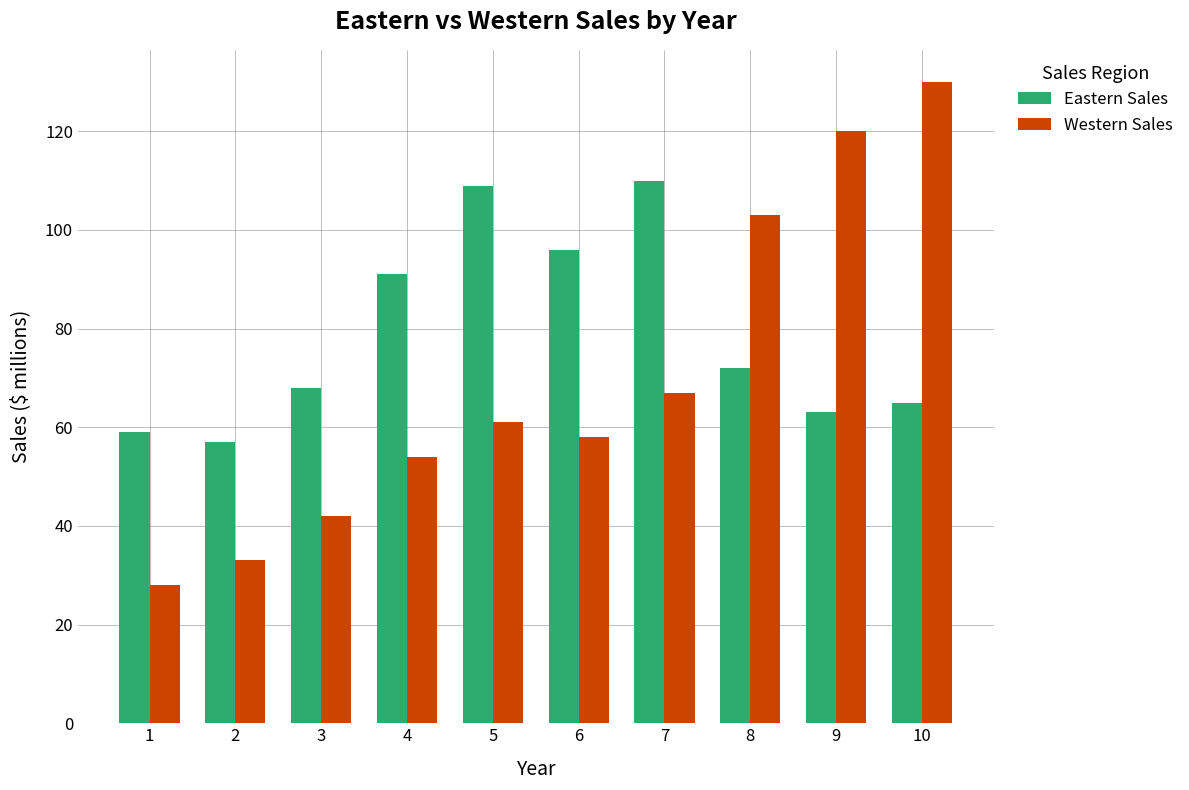

The Eastern Sales series shows 59 at 1. True or false?

True